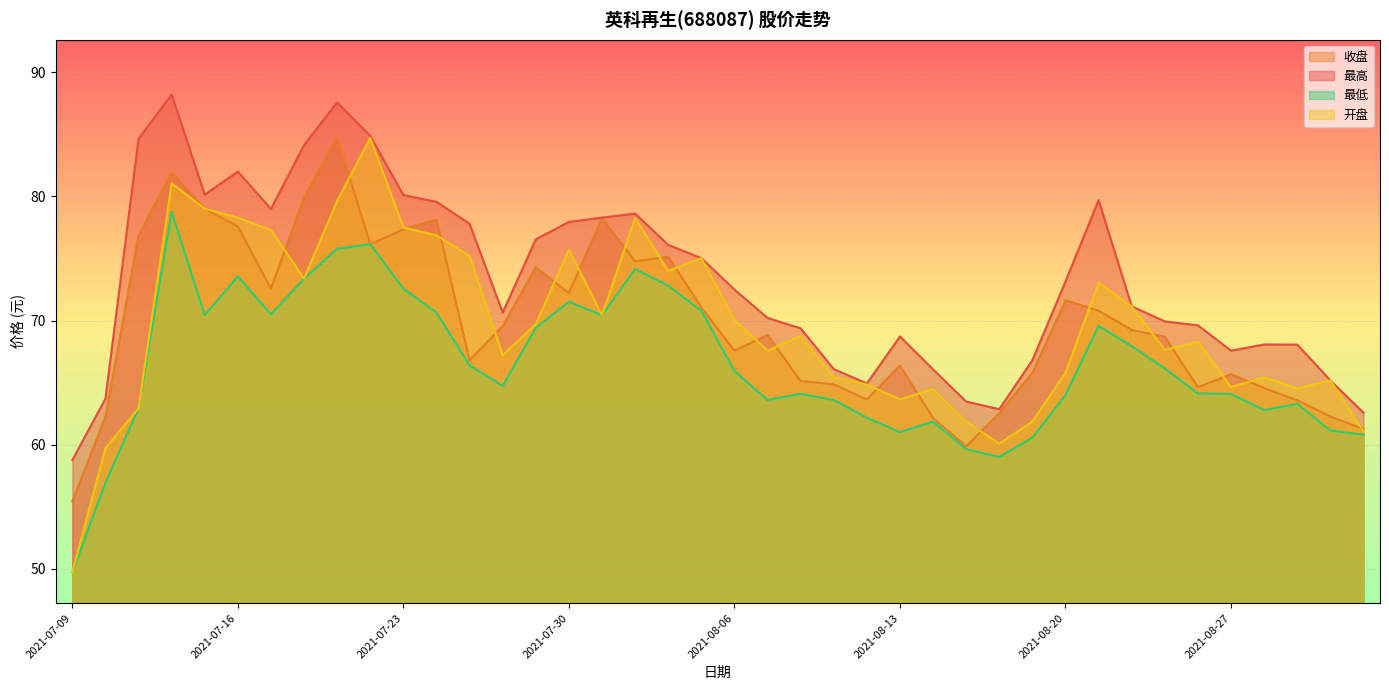

At how many categories does at least one series exceed 64?

35